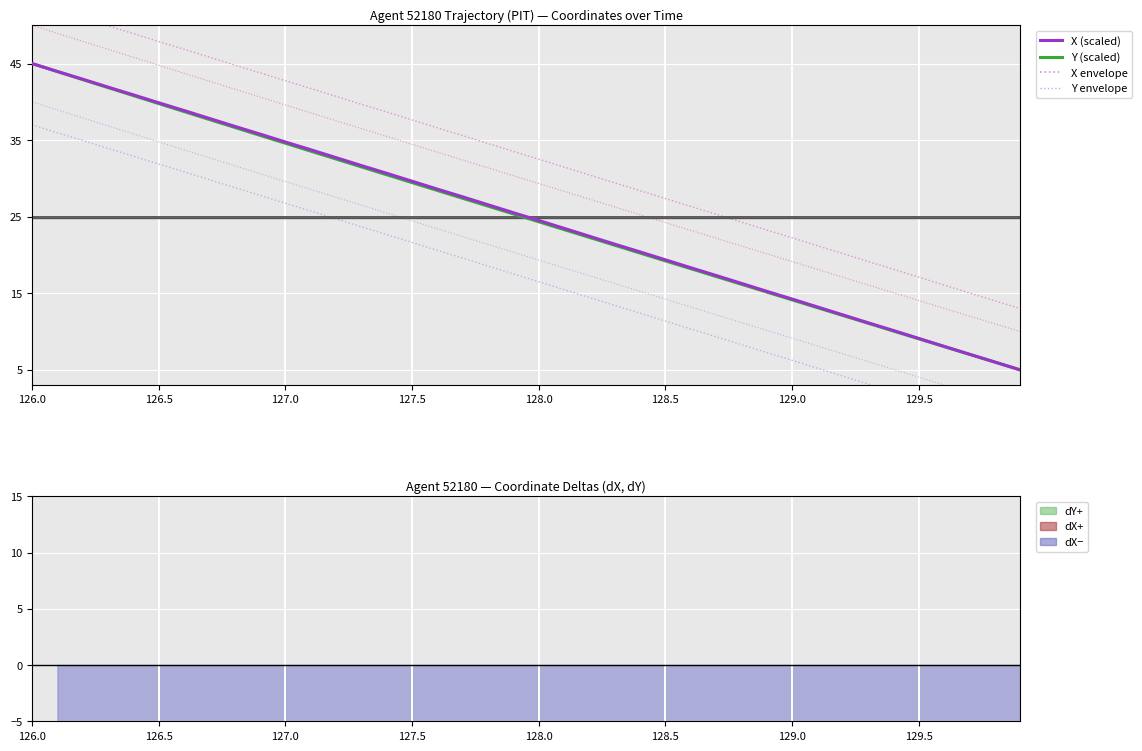

True or false: Y has more than 1 interior local peaks.

False